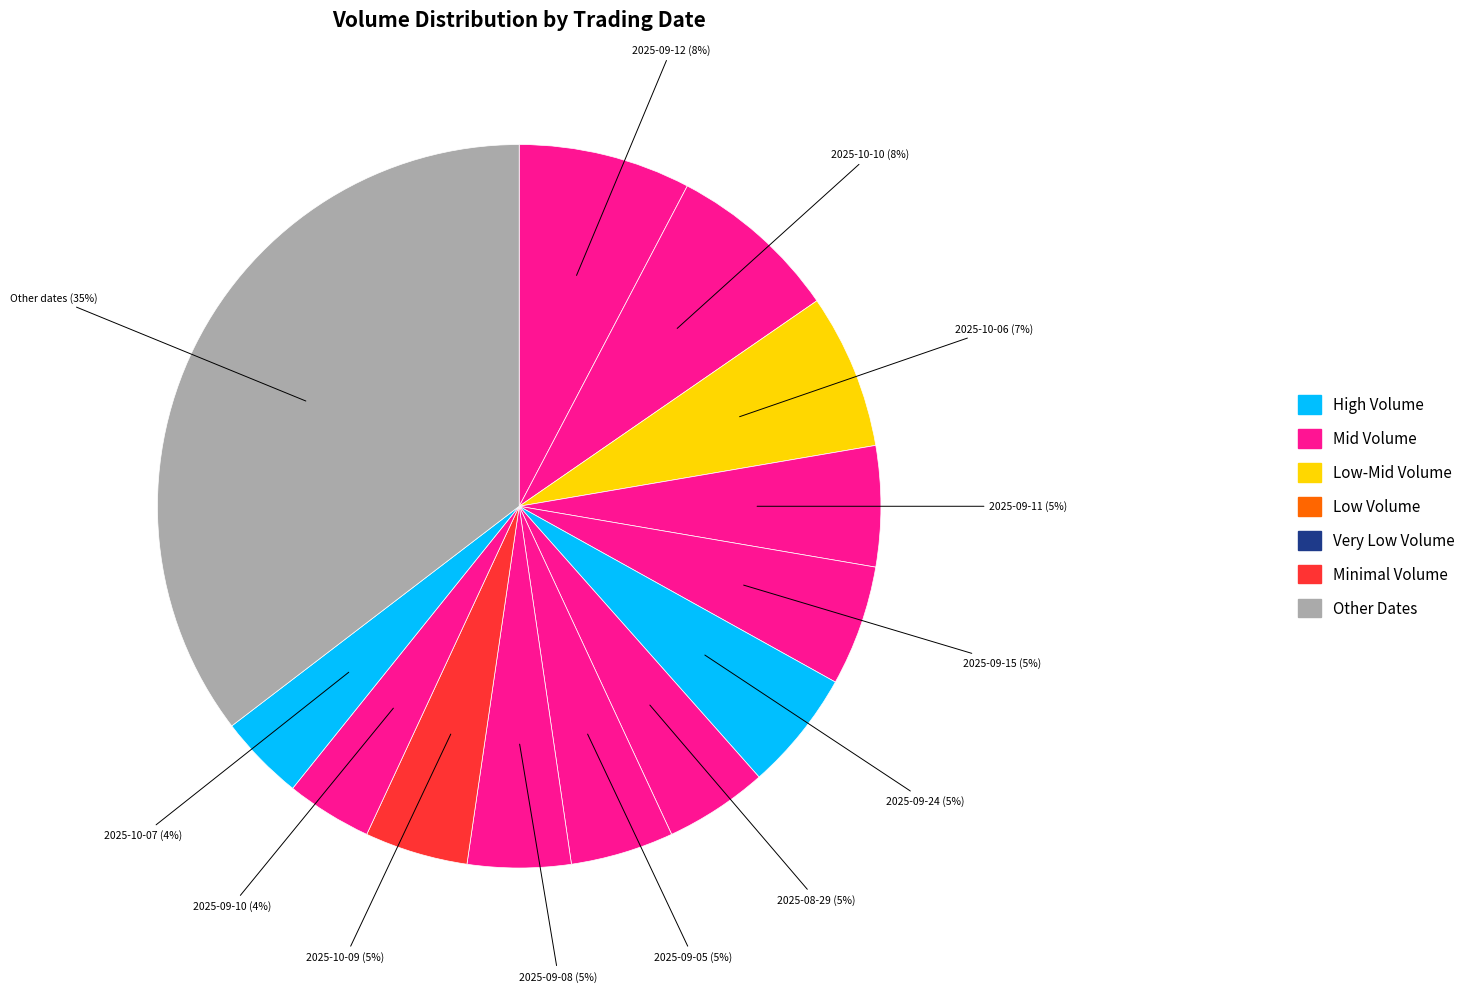

Is it true that 2025-09-05 is 15% of the pie?

False